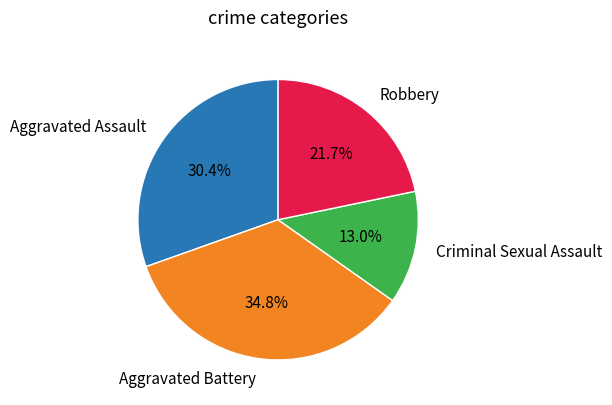

How much of the chart is everything except Criminal Sexual Assault?

87.0%